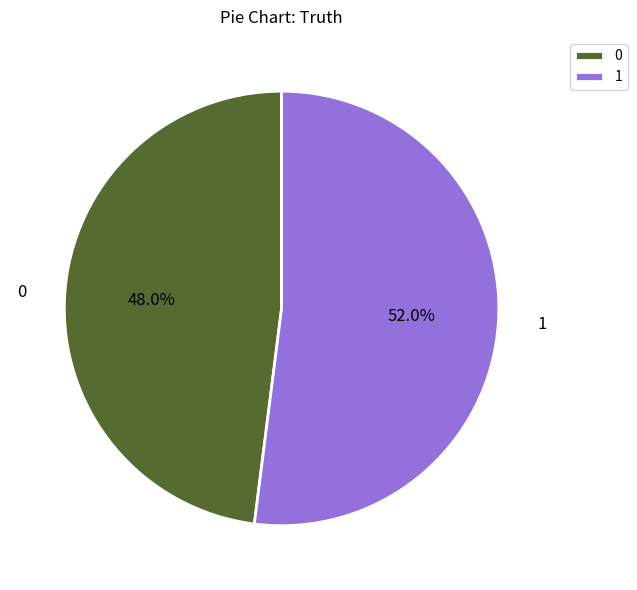

To the nearest percent, what is the combined percentage of 1 and 0?

100%